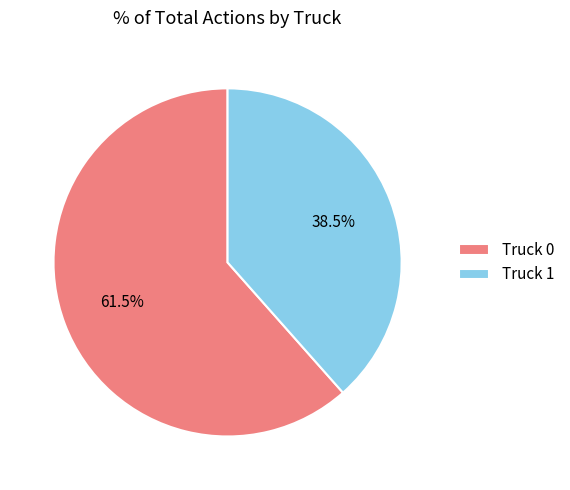

Is the sum of Truck 1 and Truck 0 greater than half?

Yes